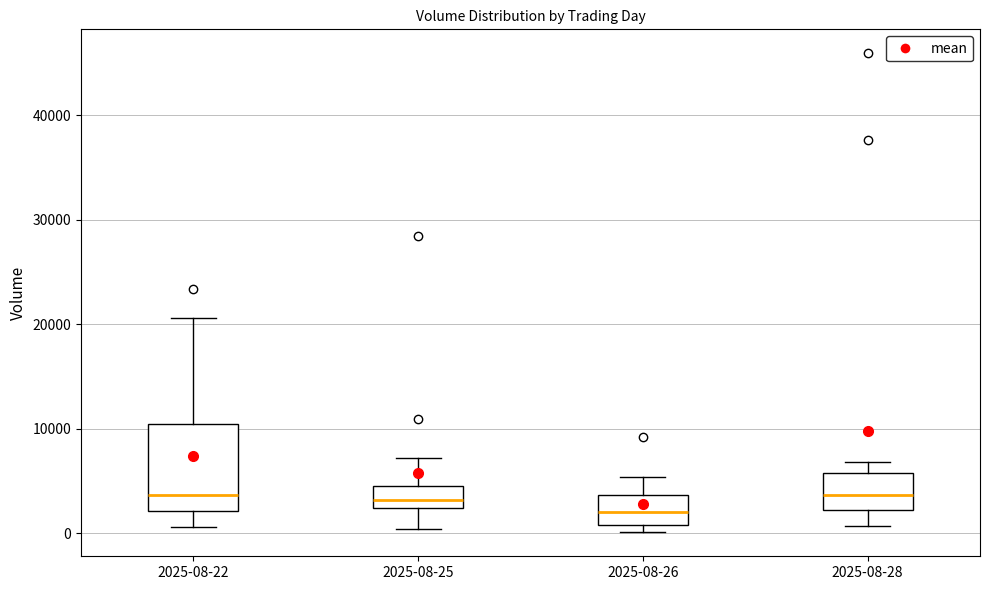

Reading left to right, read every box against the y-axis: the position of its median line, the range the box covers, and the ends of its whiskers. The values are not printed on the chart, so give them approximately, as read against the axis.

2025-08-22: median 4000, box 2000 to 10000, whiskers 1000 to 21000
2025-08-25: median 3000, box 2000 to 5000, whiskers 0 to 7000
2025-08-26: median 2000, box 1000 to 4000, whiskers 0 to 5000
2025-08-28: median 4000, box 2000 to 6000, whiskers 1000 to 7000